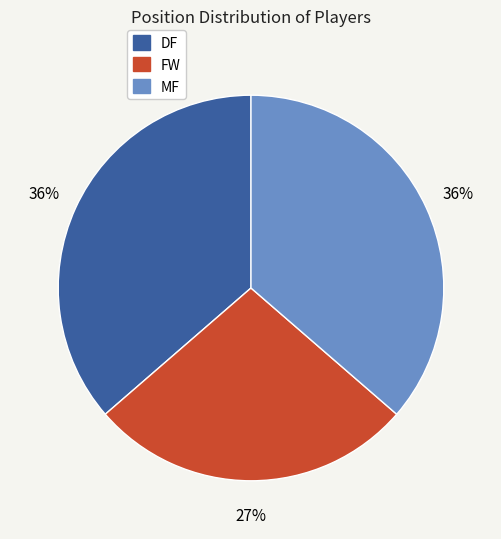

Approximately how many times larger is the value at DF compared to FW?

1.3